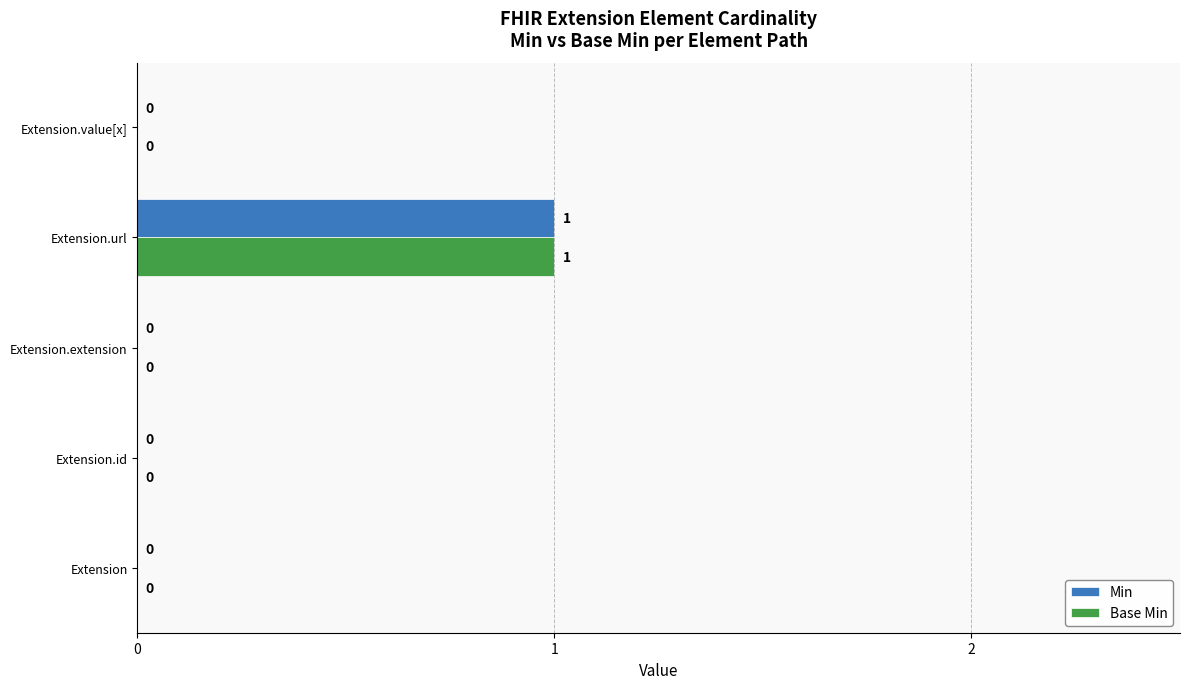

The value of Min at Extension is 0. True or false?

True